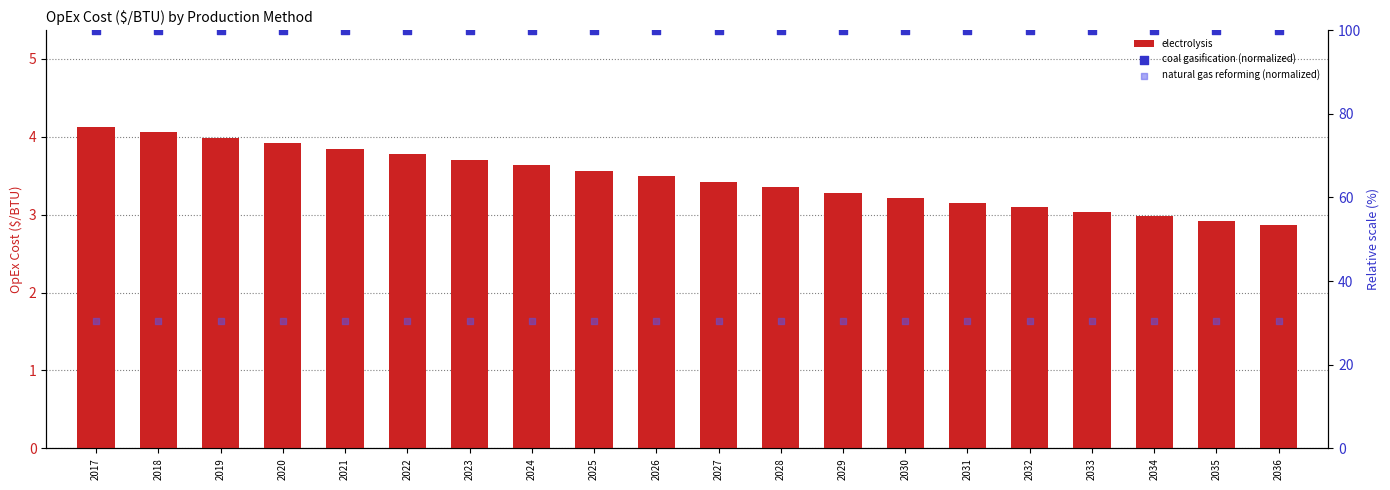

Is the value of natural gas reforming (normalized) at 2026 greater than the value of coal gasification (normalized) at 2033?

No